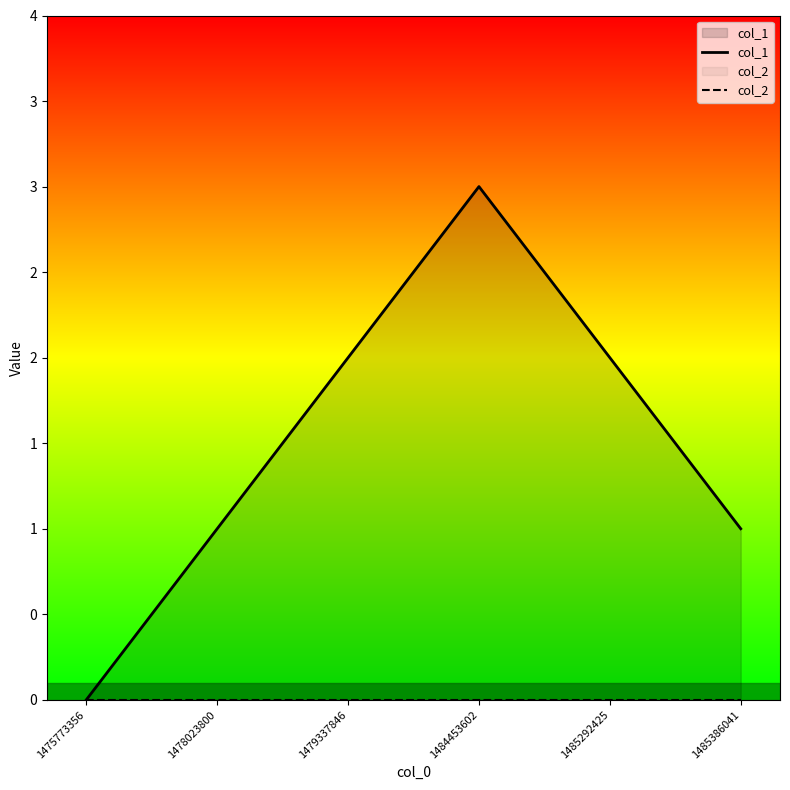

Reading left to right, transcribe all the data shown in this chart.

col_1: 1475773356=0	1478023800=1	1479337846=2	1484453602=3	1485292425=2	1485386041=1
col_2: 1475773356=0	1478023800=0	1479337846=0	1484453602=0	1485292425=0	1485386041=0